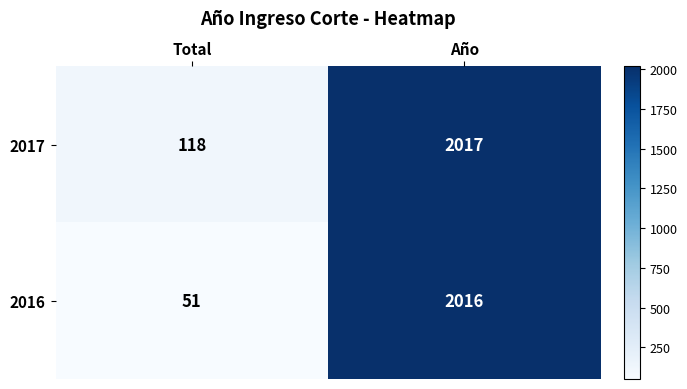

What is the approximate value of 2017 at Total, to the nearest 100?

100